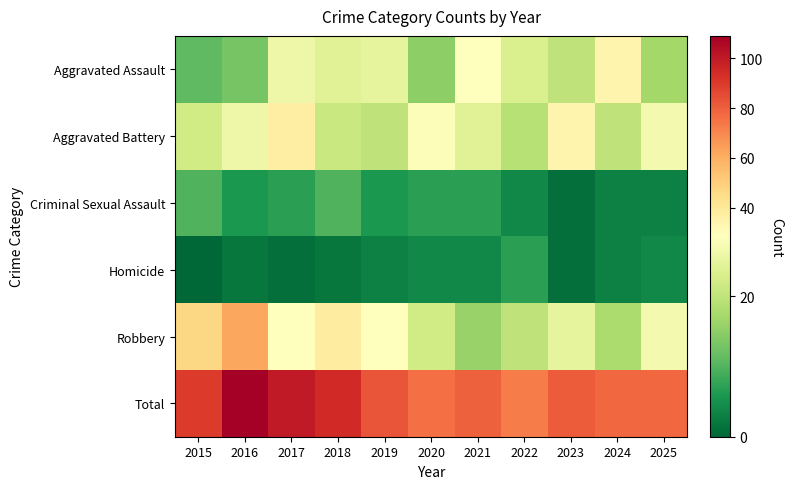

Reading right to left, extract all data points from this chart.

Aggravated Assault: 2025=17	2024=34	2023=20	2022=23	2021=29	2020=15	2019=25	2018=24	2017=26	2016=13	2015=11
Aggravated Battery: 2025=27	2024=20	2023=34	2022=19	2021=24	2020=28	2019=20	2018=21	2017=37	2016=26	2015=22
Criminal Sexual Assault: 2025=3	2024=3	2023=1	2022=4	2021=7	2020=7	2019=6	2018=10	2017=7	2016=6	2015=10
Homicide: 2025=4	2024=3	2023=1	2022=7	2021=4	2020=4	2019=3	2018=2	2017=1	2016=2	2015=0
Robbery: 2025=27	2024=18	2023=25	2022=20	2021=16	2020=22	2019=29	2018=38	2017=29	2016=62	2015=47
Total: 2025=78	2024=78	2023=81	2022=73	2021=80	2020=76	2019=83	2018=95	2017=100	2016=109	2015=90